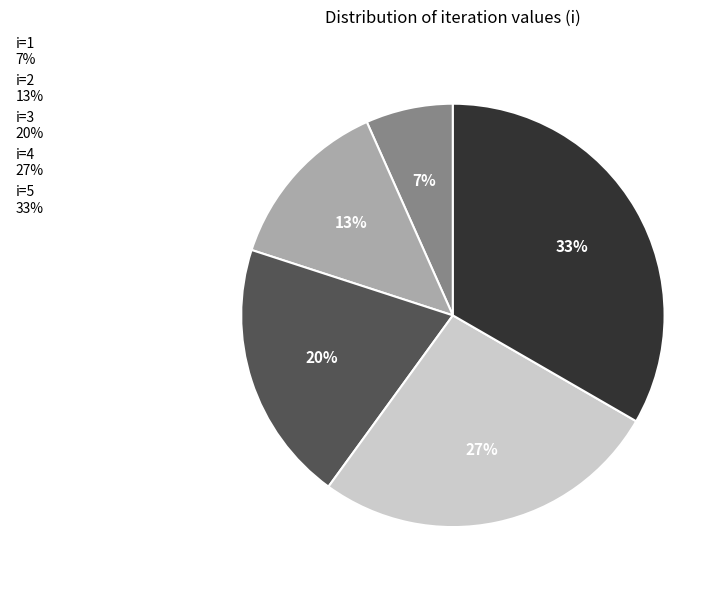

Is it true that i=3 is 26% of the pie?

False